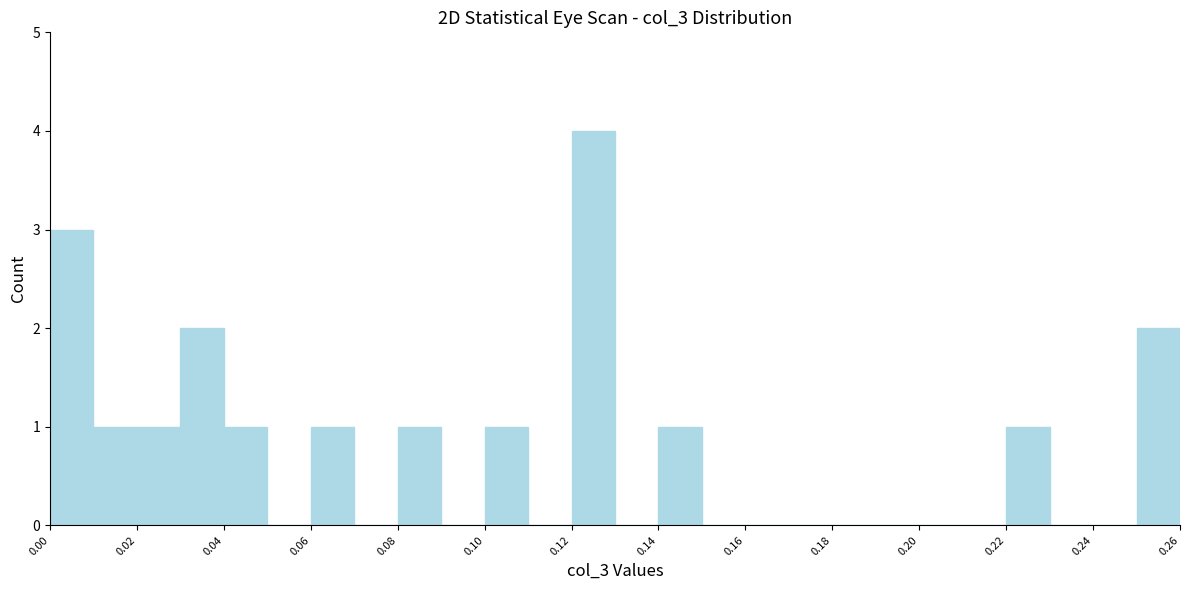

Reading left to right, transcribe this chart: for each bar, give the range it covers on the x-axis and its height. The values are not printed on the chart, so give them approximately, as read against the axis.

0.00 to 0.01: 3
0.01 to 0.02: 1
0.02 to 0.03: 1
0.03 to 0.04: 2
0.04 to 0.05: 1
0.05 to 0.06: 0
0.06 to 0.07: 1
0.07 to 0.08: 0
0.08 to 0.09: 1
0.09 to 0.10: 0
0.10 to 0.11: 1
0.11 to 0.12: 0
0.12 to 0.13: 4
0.13 to 0.14: 0
0.14 to 0.15: 1
0.15 to 0.16: 0
0.16 to 0.17: 0
0.17 to 0.18: 0
0.18 to 0.19: 0
0.19 to 0.20: 0
0.20 to 0.21: 0
0.21 to 0.22: 0
0.22 to 0.23: 1
0.23 to 0.24: 0
0.24 to 0.25: 0
0.25 to 0.26: 2